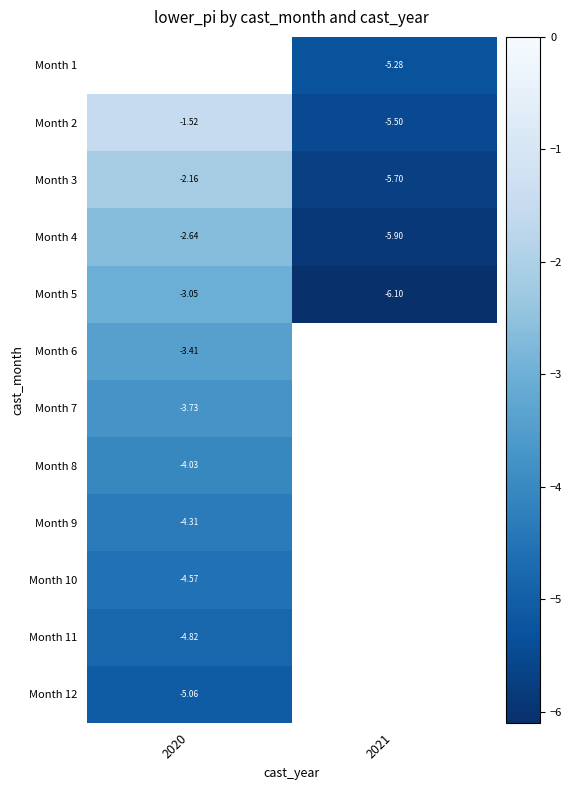

Is the value of Month 8 at 2020 greater than the value of Month 1 at 2021?

Yes